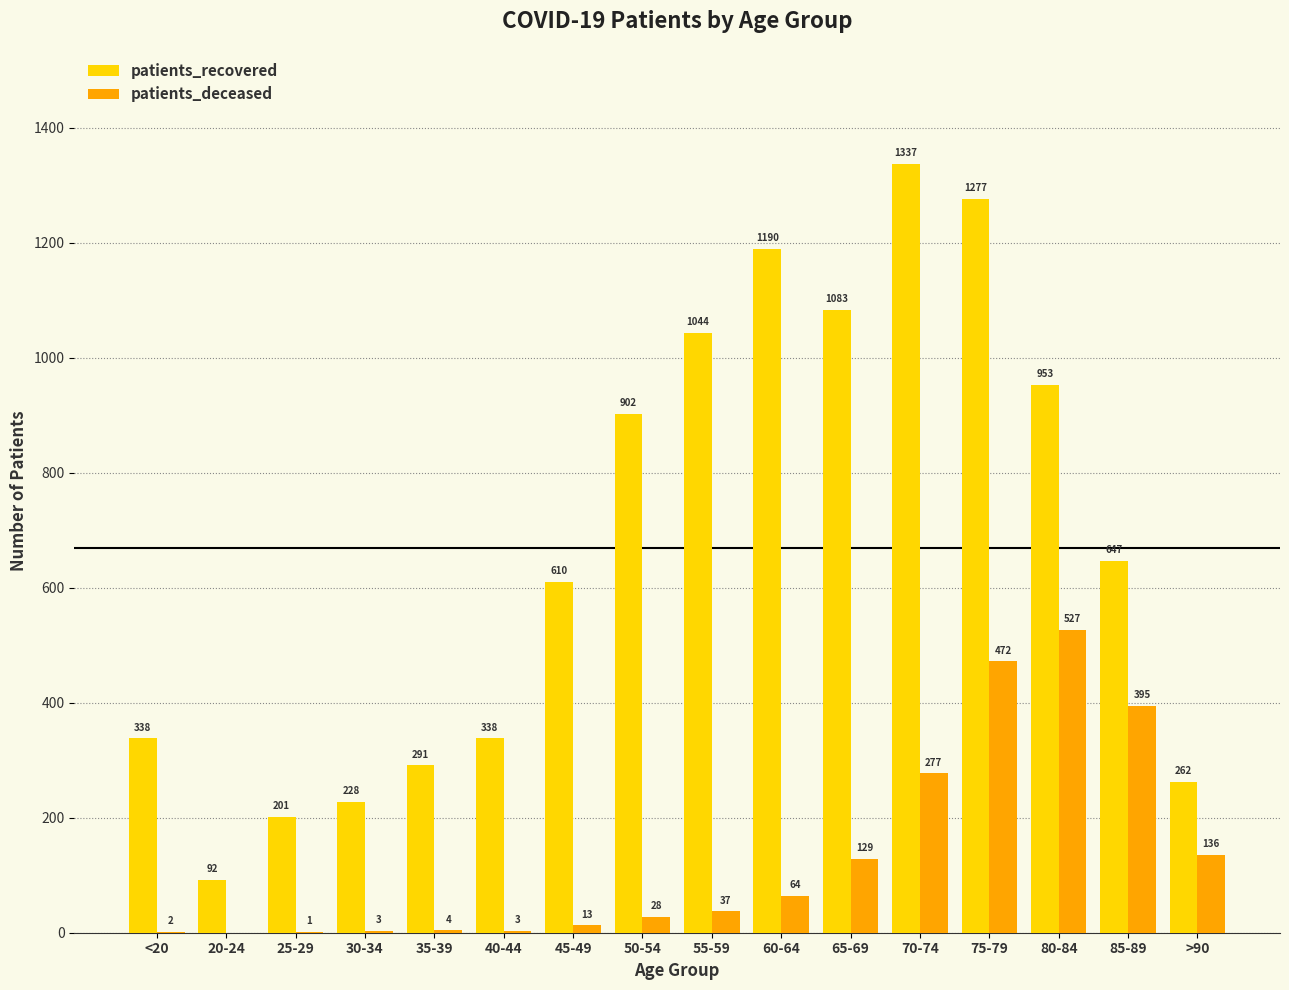

At which label is patients_deceased closest to 263?

70-74